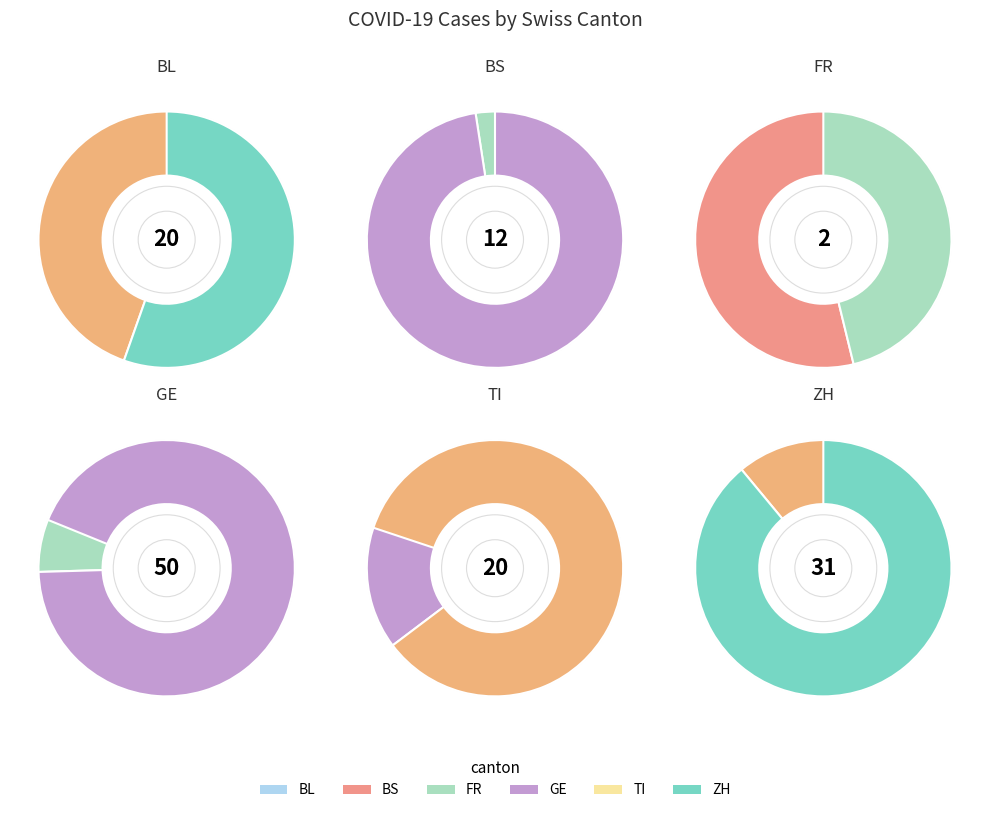

Does any single category account for the majority?

No